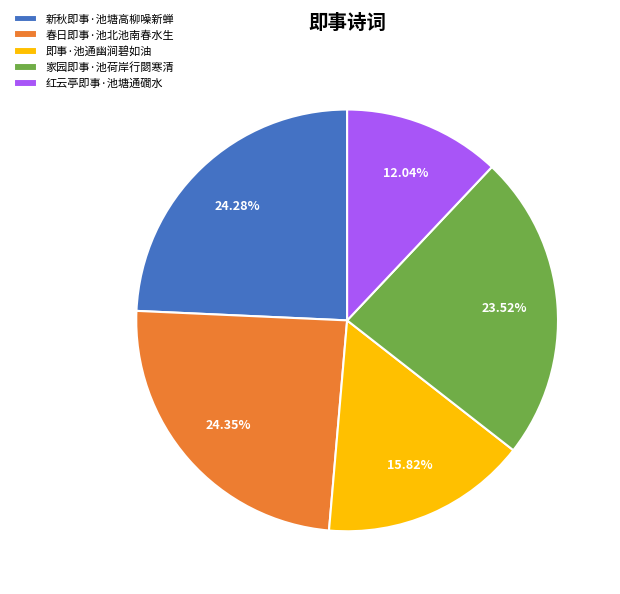

True or false: 家园即事·池荷岸行閟寒清 accounts for 24% of the total.

True